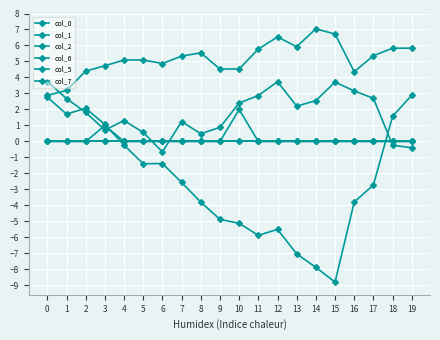

Reading left to right, transcribe all the data shown in this chart.

col_0: 0=2.9	1=3.2	2=4.4	3=4.7	4=5.1	5=5.1	6=4.9	7=5.3	8=5.5	9=4.5	10=4.5	11=5.8	12=6.5	13=5.9	14=7.0	15=6.7	16=4.4	17=5.4	18=5.8	19=5.8
col_1: 0=3.7	1=2.7	2=1.8	3=0.7	4=1.3	5=0.6	6=-0.7	7=1.2	8=0.5	9=0.9	10=2.4	11=2.9	12=3.7	13=2.2	14=2.6	15=3.7	16=3.2	17=2.7	18=-0.2	19=-0.4
col_2: 0=2.8	1=1.7	2=2.1	3=1.1	4=-0.2	5=-1.4	6=-1.4	7=-2.6	8=-3.8	9=-4.9	10=-5.1	11=-5.9	12=-5.5	13=-7.0	14=-7.9	15=-8.8	16=-3.8	17=-2.7	18=1.6	19=2.9
col_6: 0=0.0	1=0.0	2=0.0	3=1.0	4=0.0	5=0.0	6=0.0	7=0.0	8=0.0	9=0.0	10=2.0	11=0.0	12=0.0	13=0.0	14=0.0	15=0.0	16=0.0	17=0.0	18=0.0	19=0.0
col_5: 0=0.0	1=0.0	2=0.0	3=0.0	4=0.0	5=0.0	6=0.0	7=0.0	8=0.0	9=0.0	10=0.0	11=0.0	12=0.0	13=0.0	14=0.0	15=0.0	16=0.0	17=0.0	18=0.0	19=0.0
col_7: 0=0.0	1=0.0	2=0.0	3=0.0	4=0.0	5=0.0	6=0.0	7=0.0	8=0.0	9=0.0	10=0.0	11=0.0	12=0.0	13=0.0	14=0.0	15=0.0	16=0.0	17=0.0	18=0.0	19=0.0